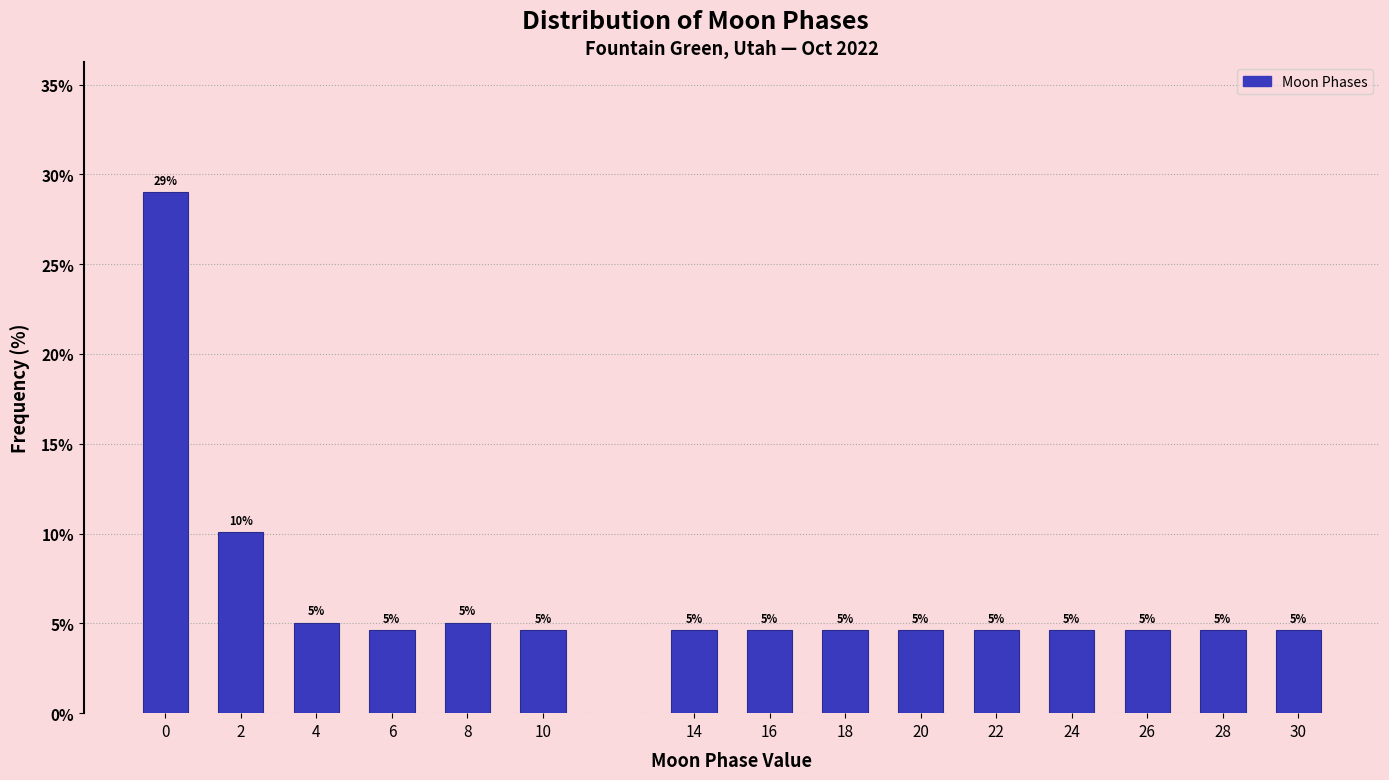

True or false: the data shows 4.6 at 22.

True